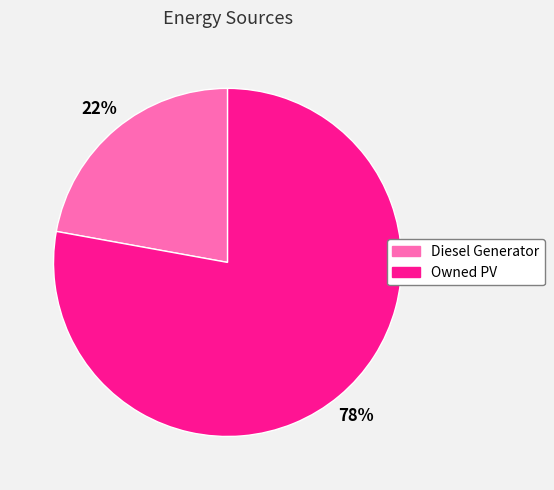

Is it true that Owned PV is 78% of the pie?

True